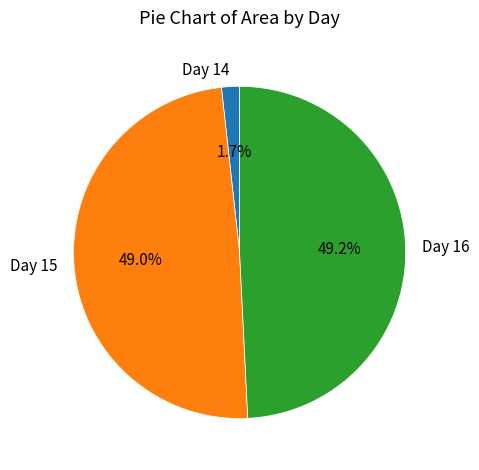

Is there any slice that represents more than half of the pie?

No